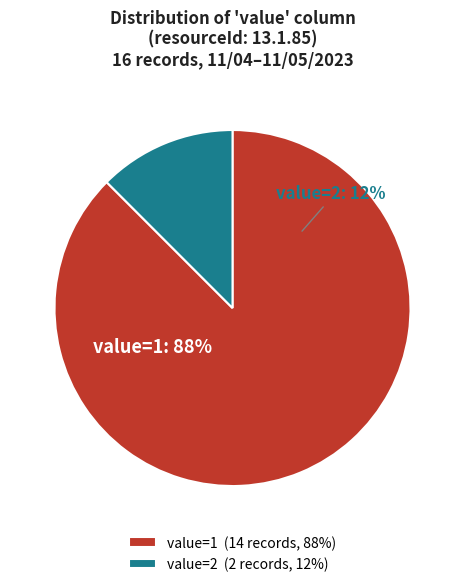

Rank the categories by value from lowest to highest.

value=2, value=1